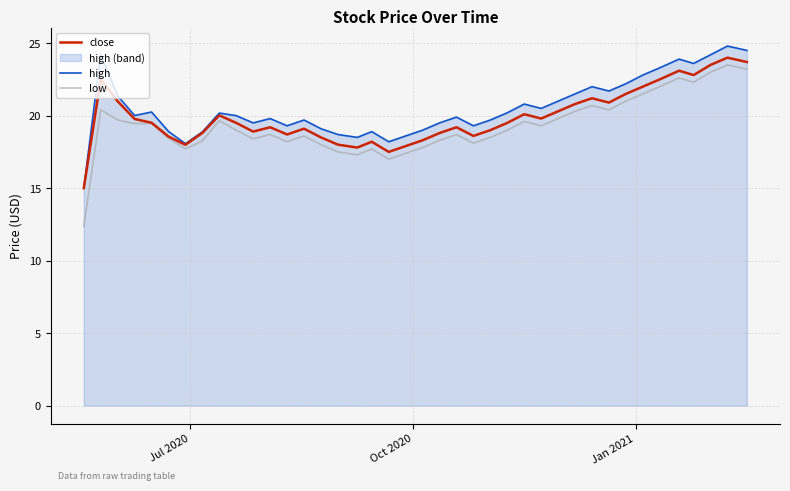

Which series has the widest spread of values?

low